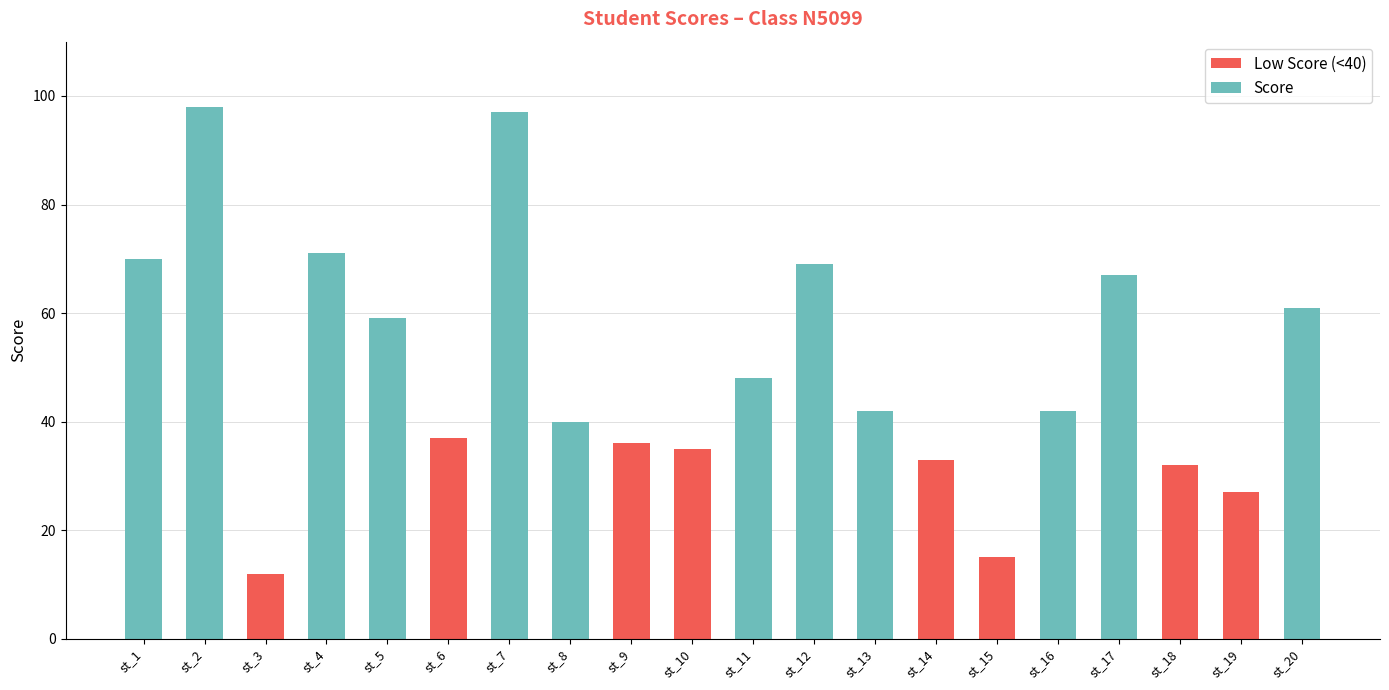

The chart shows a value of 57 at st_9. True or false?

False